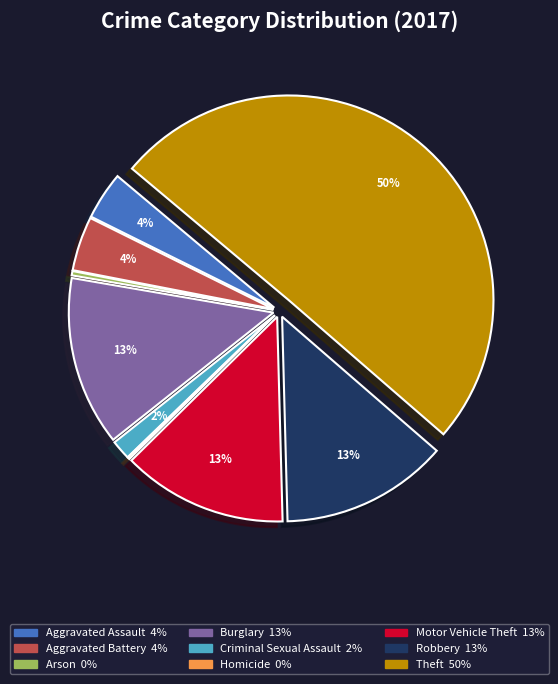

Which category has the biggest portion of the pie?

Theft